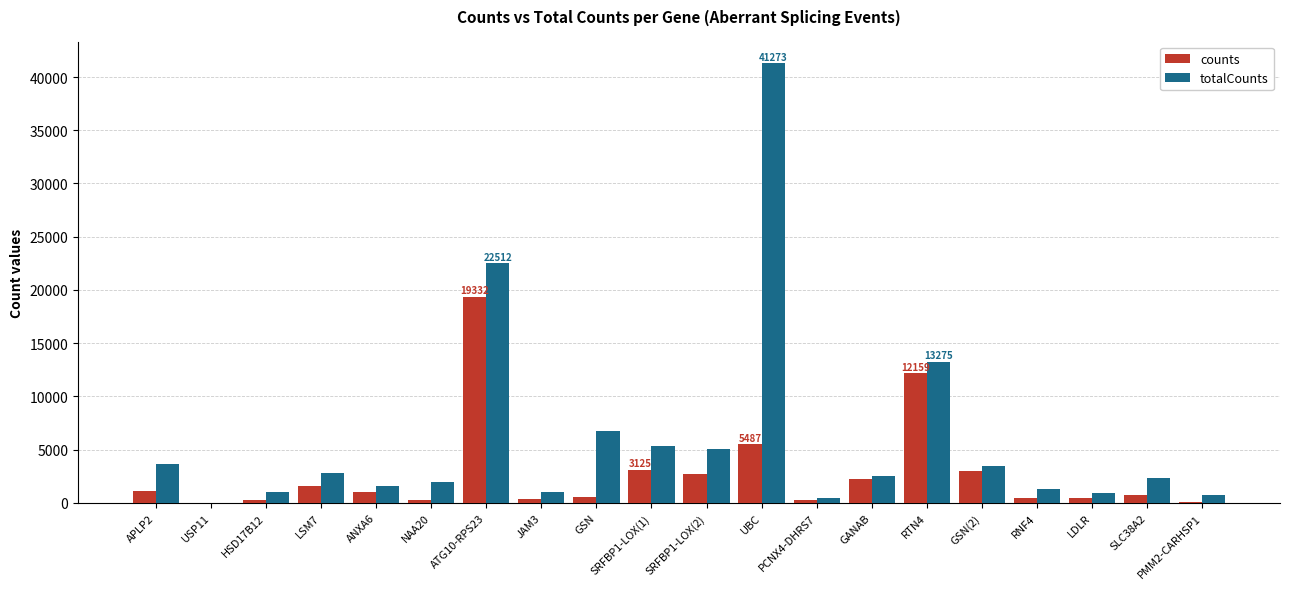

Which series changed the most between RTN4 and SLC38A2?

counts